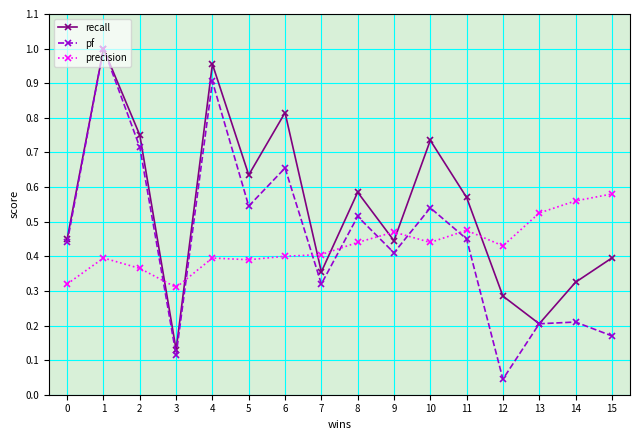

What is the total value across all series at 9?

1.3